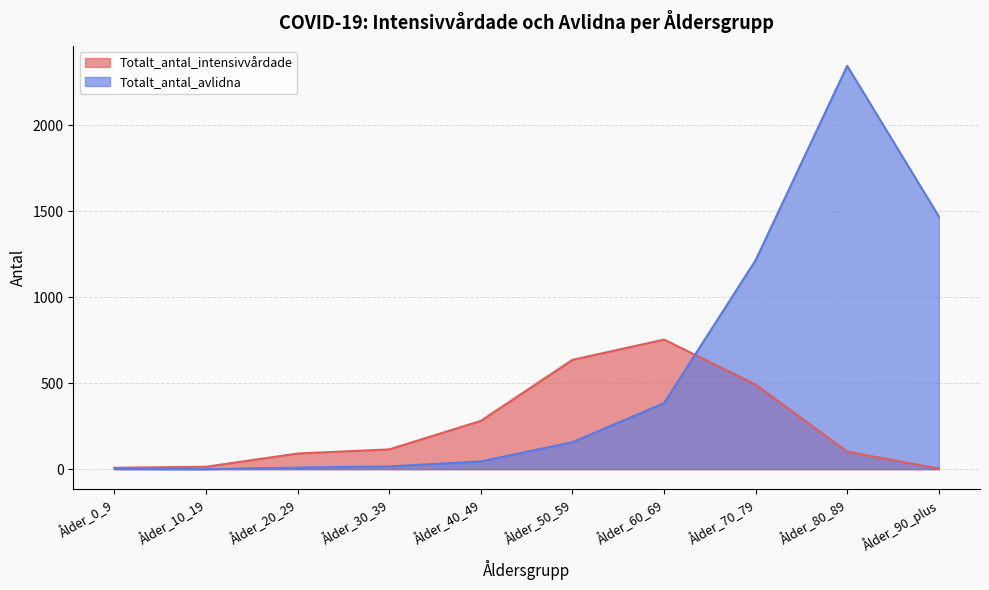

Is it true that Totalt_antal_intensivvårdade equals 5 at Ålder_90_plus?

False